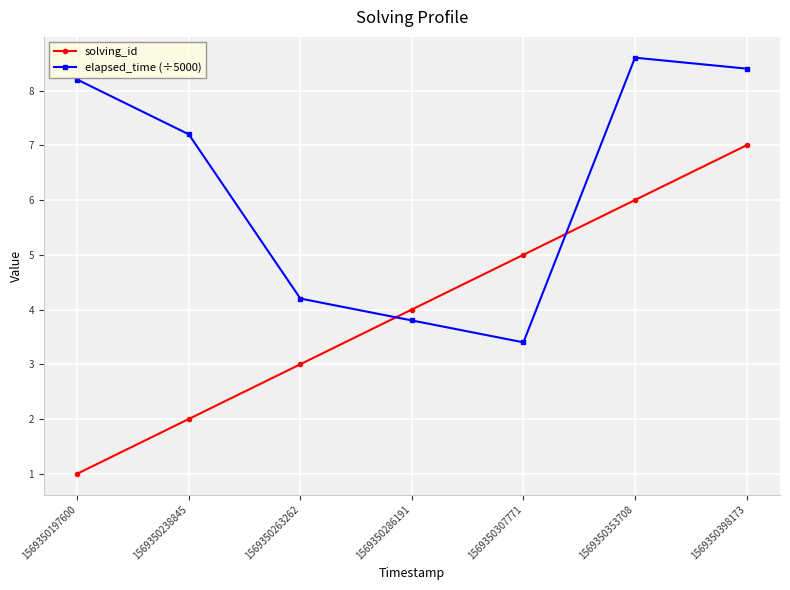

The value of elapsed_time (÷5000) at 1569350353708 is 8.6. True or false?

True